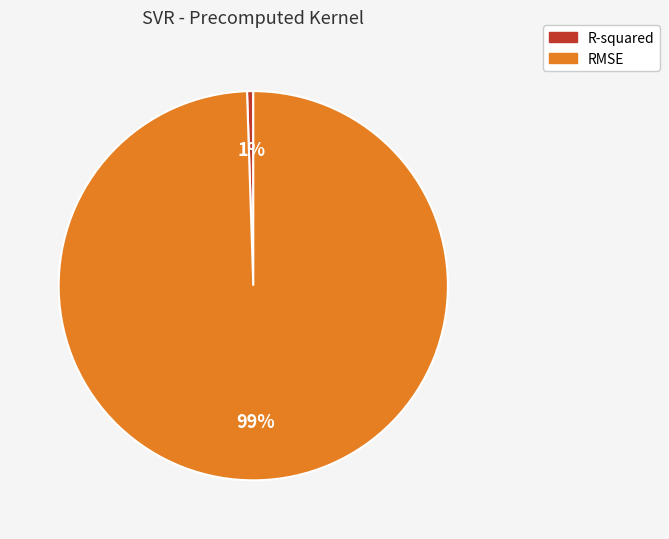

Which has a higher value, RMSE or R-squared?

RMSE